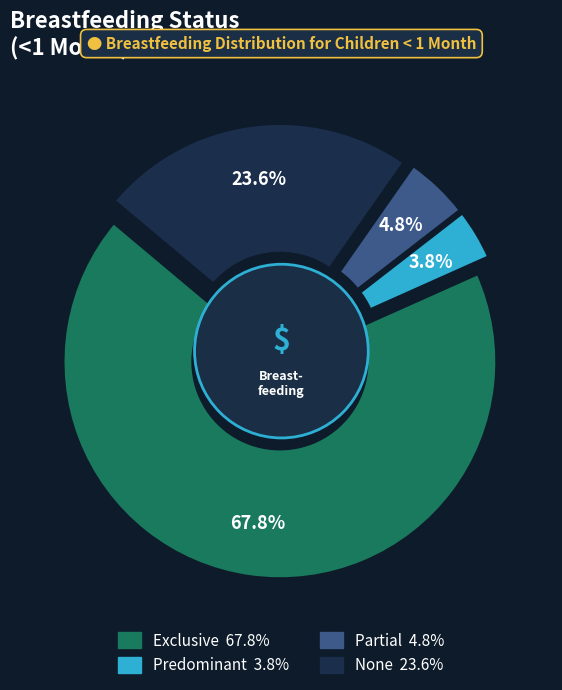

Combined, what portion of the pie is Partial and Exclusive?

72.6%